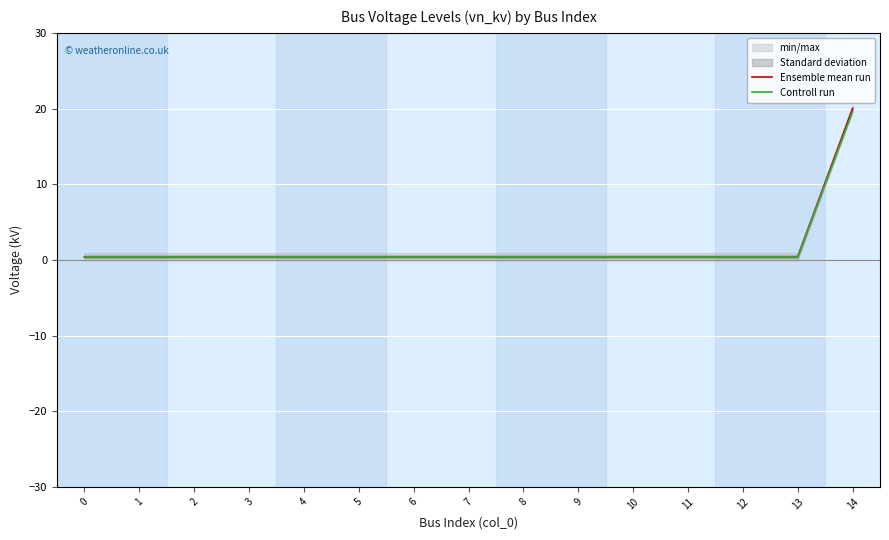

At which category is the sum across all series the highest?

14